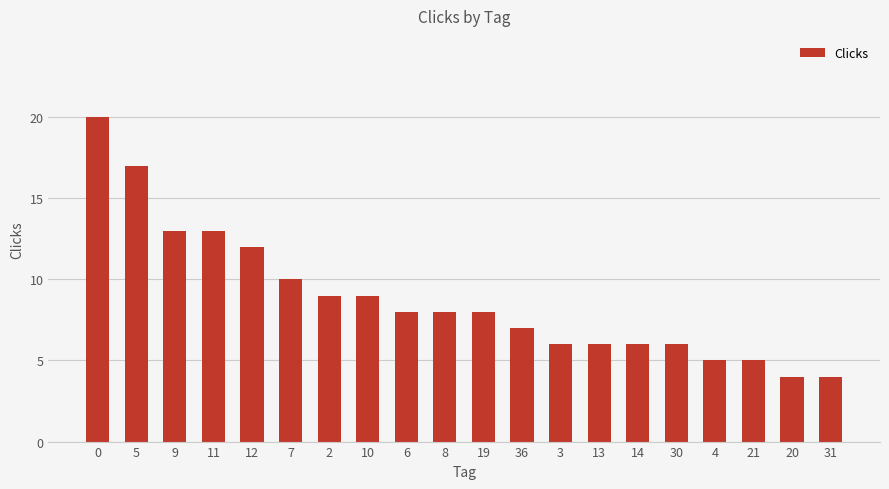

What is the minimum value shown in the chart?

4